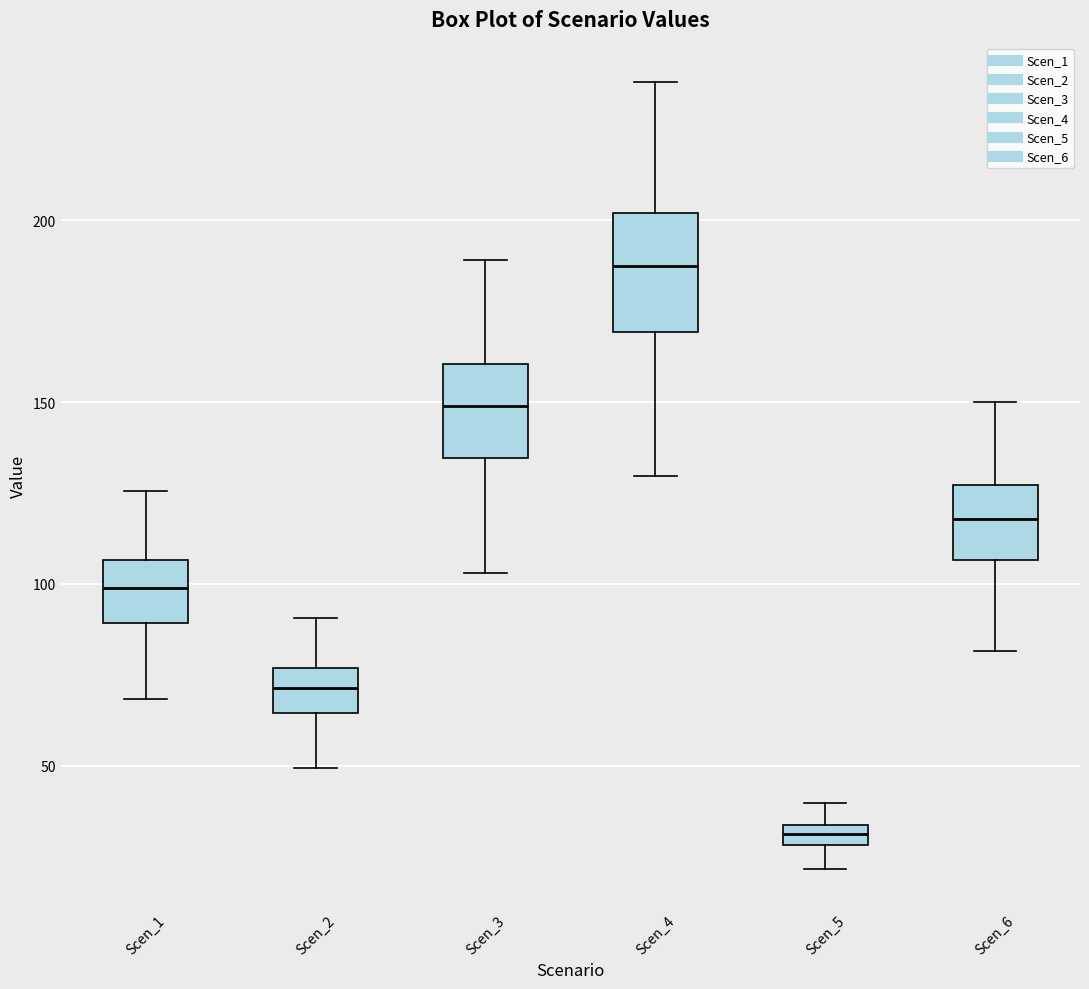

Where does the upper whisker of the box for Scen_1 end on the y-axis? The values are not printed on the chart, so give them approximately, as read against the axis.

125